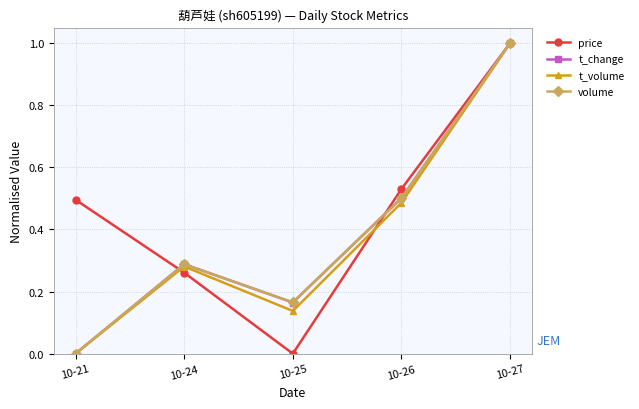

Is this an area chart (filled region under the line)?

No